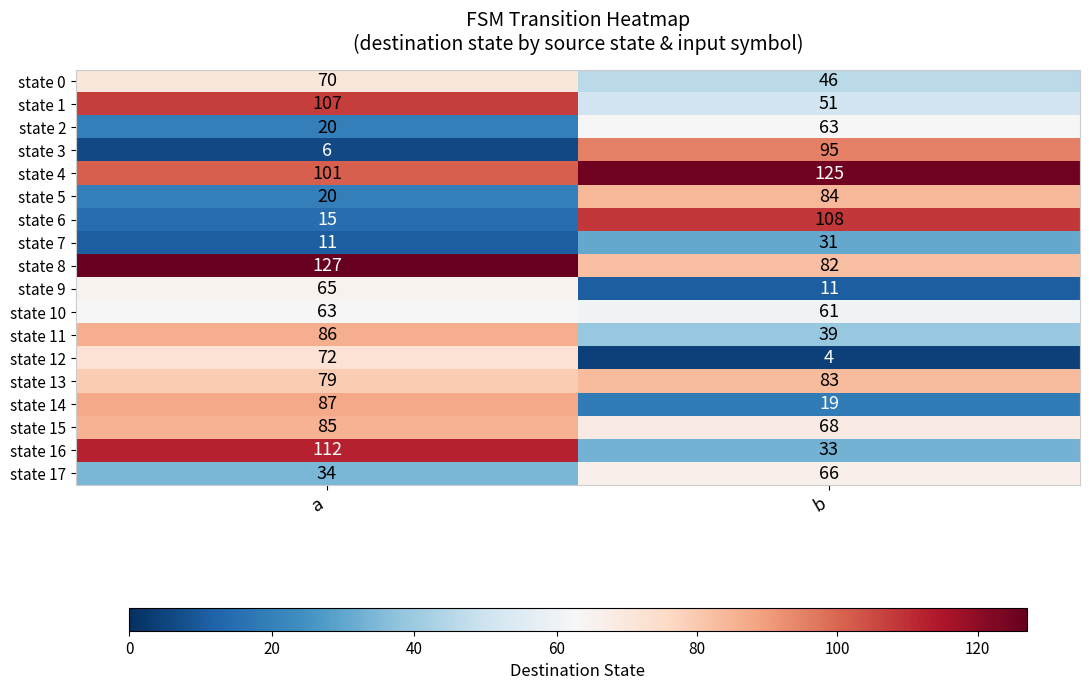

Is it true that state 17 equals 13 at a?

False